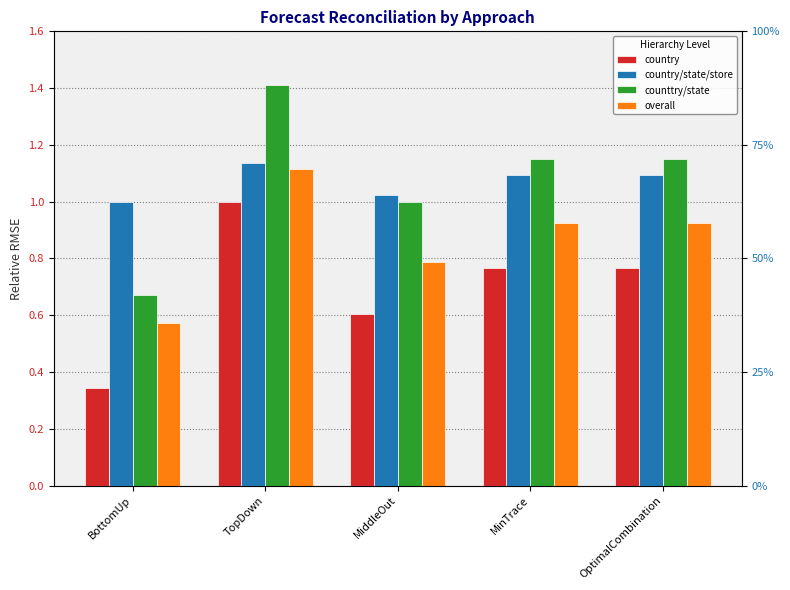

Reading left to right, extract all data points from this chart.

country: 0.3	1.0	0.6	0.8	0.8
country/state/store: 1.0	1.1	1.0	1.1	1.1
counttry/state: 0.7	1.4	1.0	1.1	1.1
overall: 0.6	1.1	0.8	0.9	0.9